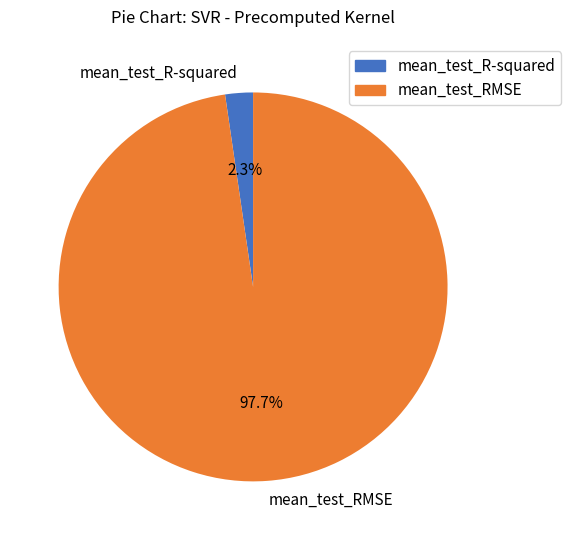

Which has a higher value, mean_test_RMSE or mean_test_R-squared?

mean_test_RMSE